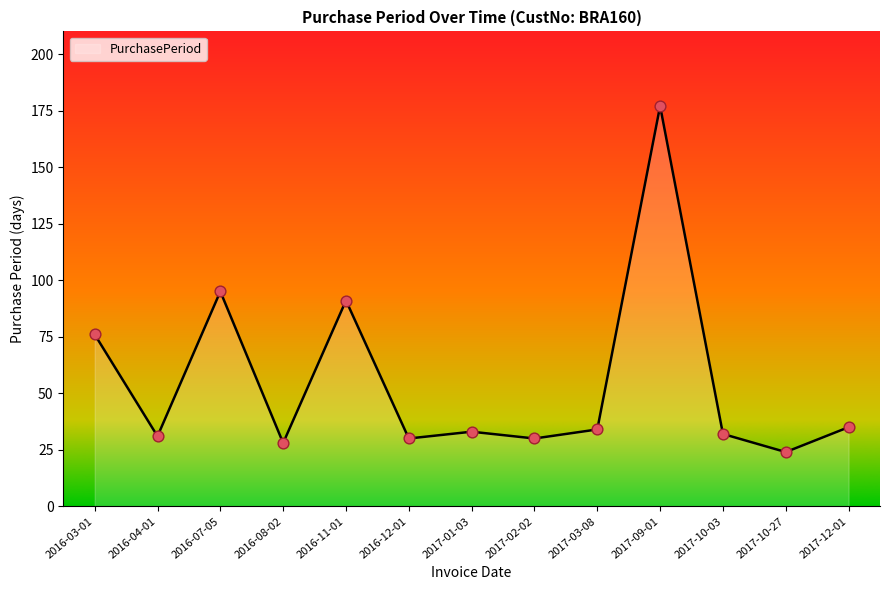

What is the change in value from 2016-03-01 to 2016-08-02?

-48